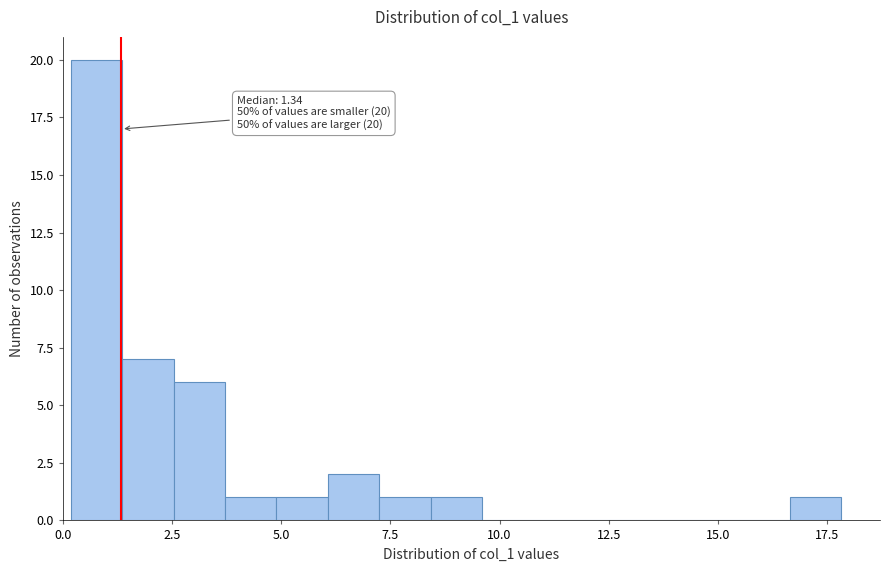

Read against the x-axis, roughly where is the centre of the tallest bar?

1.0